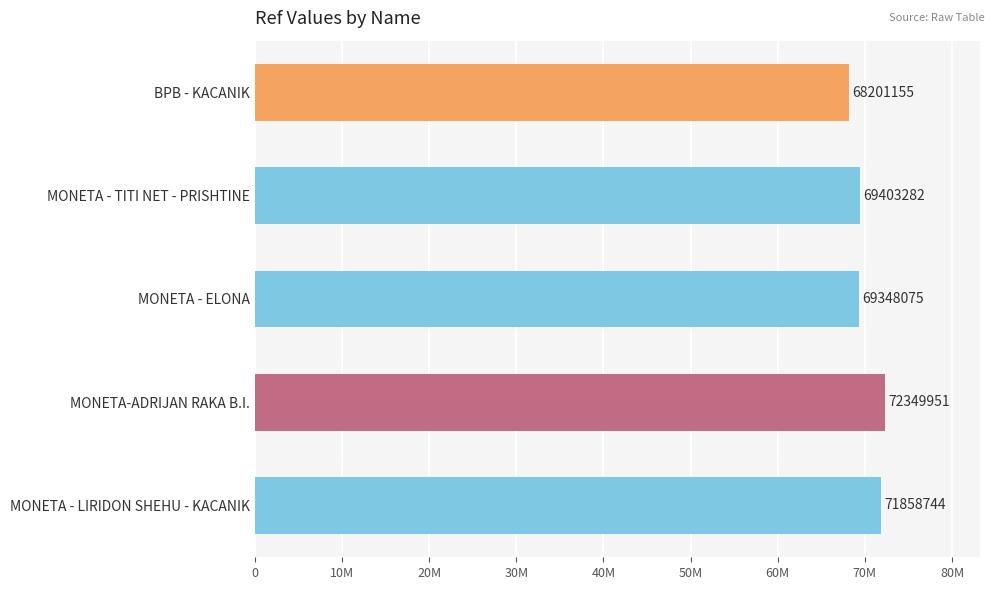

At which category does the chart reach its minimum across all series?

BPB - KACANIK